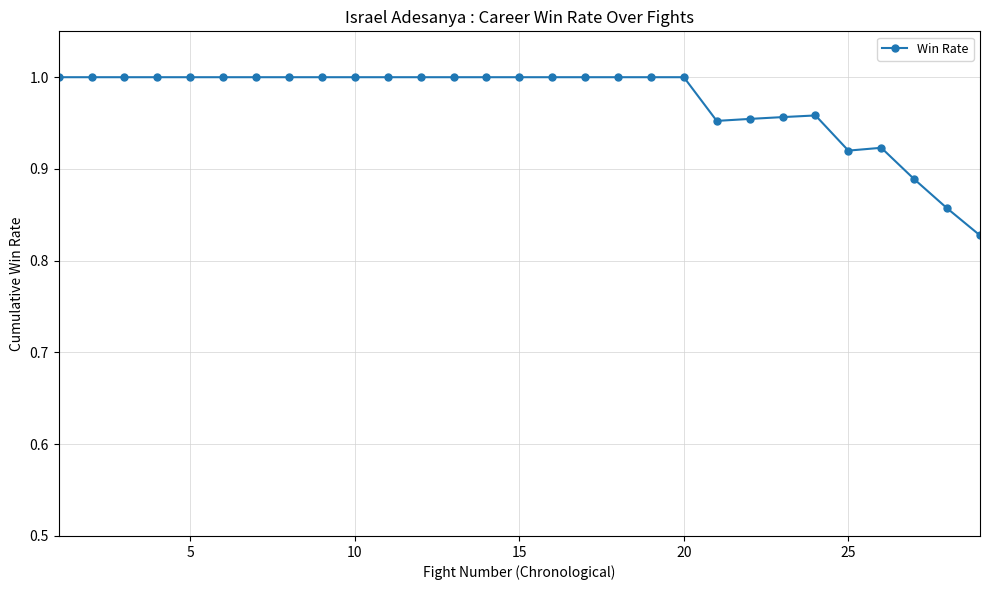

What is the sum of all values?

28.2